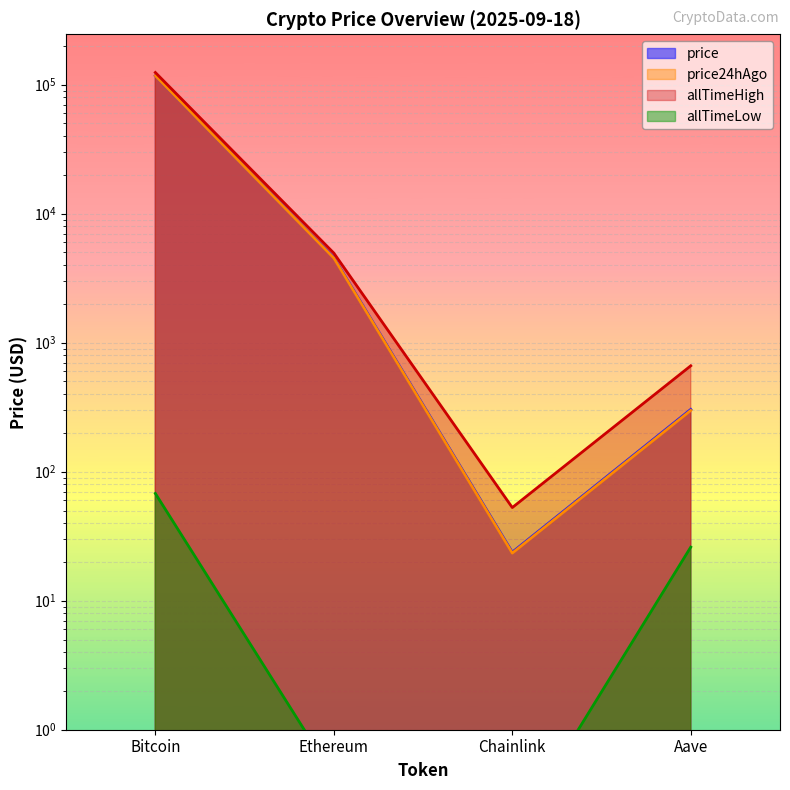

The value of price at Ethereum is 6688.3. True or false?

False